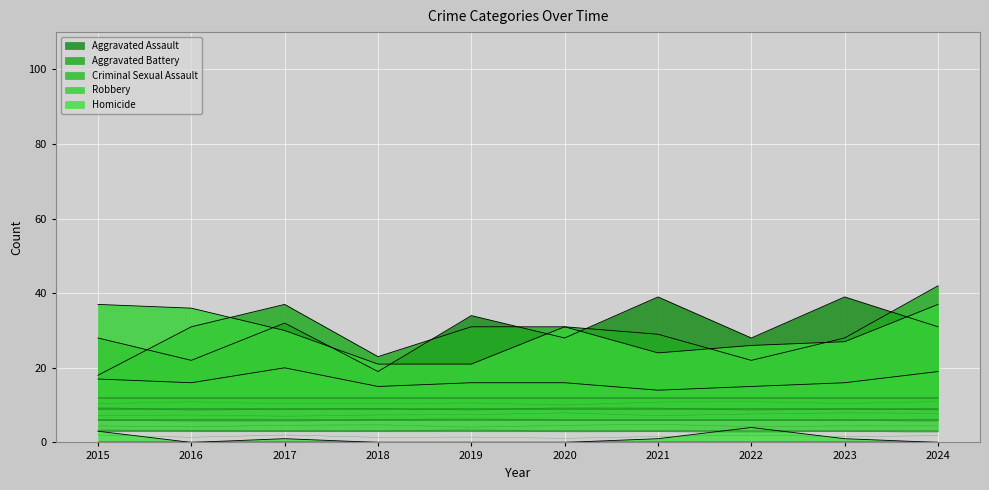

True or false: Aggravated Battery has a value of 6 at 2023.

False